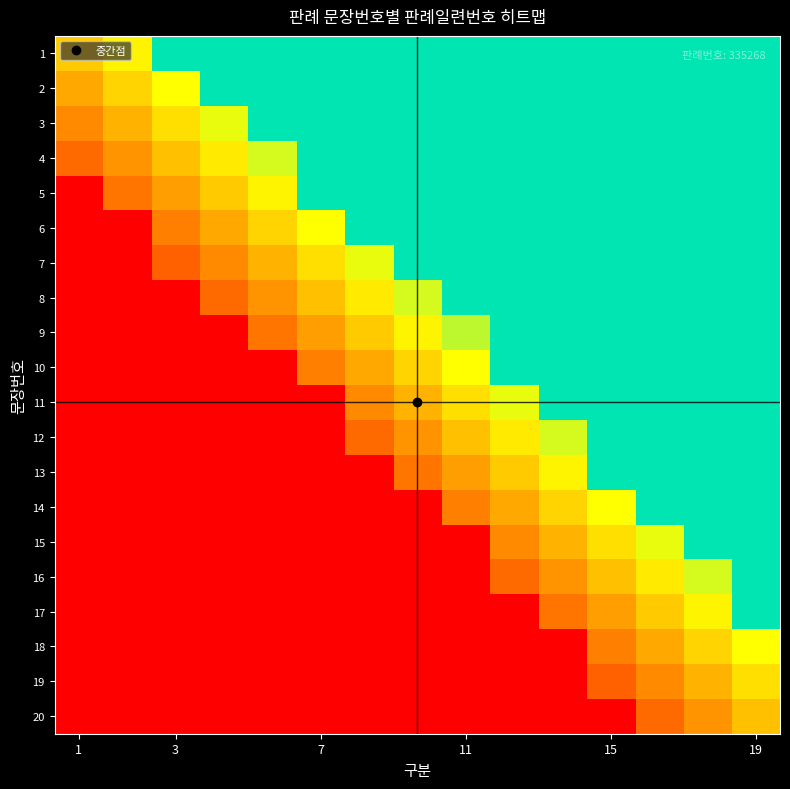

At how many categories does at least one series exceed 0?

15